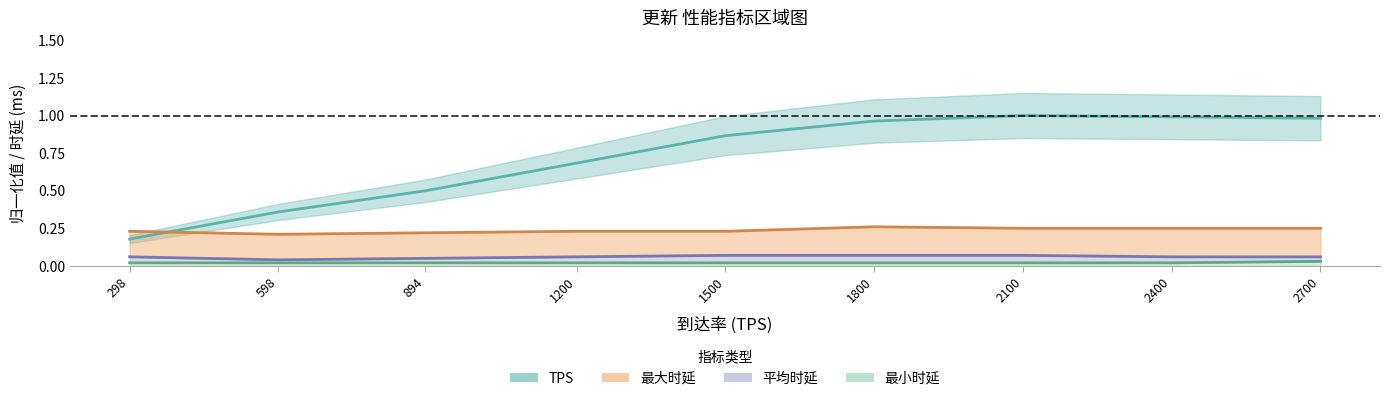

What is the label of the 1st point from the right?

2700.0